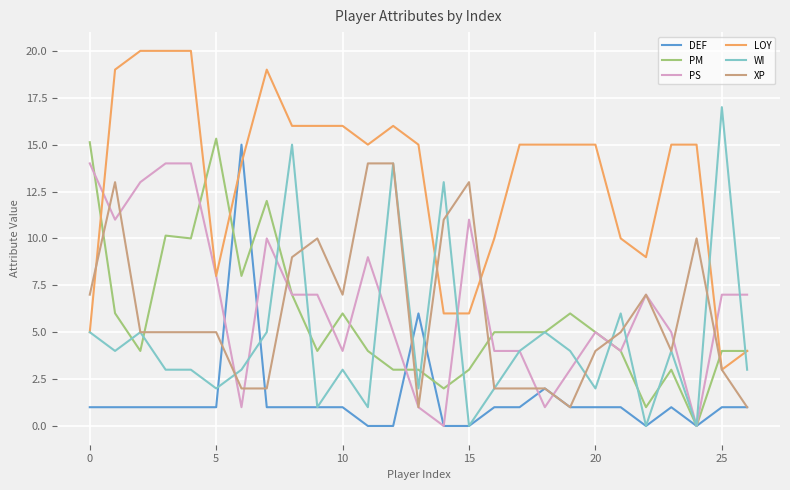

Reading right to left, list all the values displayed in this chart.

DEF: 1.0	1.0	0.0	1.0	0.0	1.0	1.0	1.0	2.0	1.0	1.0	0.0	0.0	6.0	0.0	0.0	1.0	1.0	1.0	1.0	15.0	1.0	1.0	1.0	1.0	1.0	1.0
PM: 4.0	4.0	0.0	3.0	1.0	4.0	5.0	6.0	5.0	5.0	5.0	3.0	2.0	3.0	3.0	4.0	6.0	4.0	7.0	12.0	8.0	15.3	10.0	10.2	4.0	6.0	15.1
PS: 7.0	7.0	0.0	5.0	7.0	4.0	5.0	3.0	1.0	4.0	4.0	11.0	0.0	1.0	5.0	9.0	4.0	7.0	7.0	10.0	1.0	8.0	14.0	14.0	13.0	11.0	14.0
LOY: 4.0	3.0	15.0	15.0	9.0	10.0	15.0	15.0	15.0	15.0	10.0	6.0	6.0	15.0	16.0	15.0	16.0	16.0	16.0	19.0	14.0	8.0	20.0	20.0	20.0	19.0	5.0
WI: 3.0	17.0	0.0	4.0	0.0	6.0	2.0	4.0	5.0	4.0	2.0	0.0	13.0	2.0	14.0	1.0	3.0	1.0	15.0	5.0	3.0	2.0	3.0	3.0	5.0	4.0	5.0
XP: 1.0	3.0	10.0	4.0	7.0	5.0	4.0	1.0	2.0	2.0	2.0	13.0	11.0	1.0	14.0	14.0	7.0	10.0	9.0	2.0	2.0	5.0	5.0	5.0	5.0	13.0	7.0